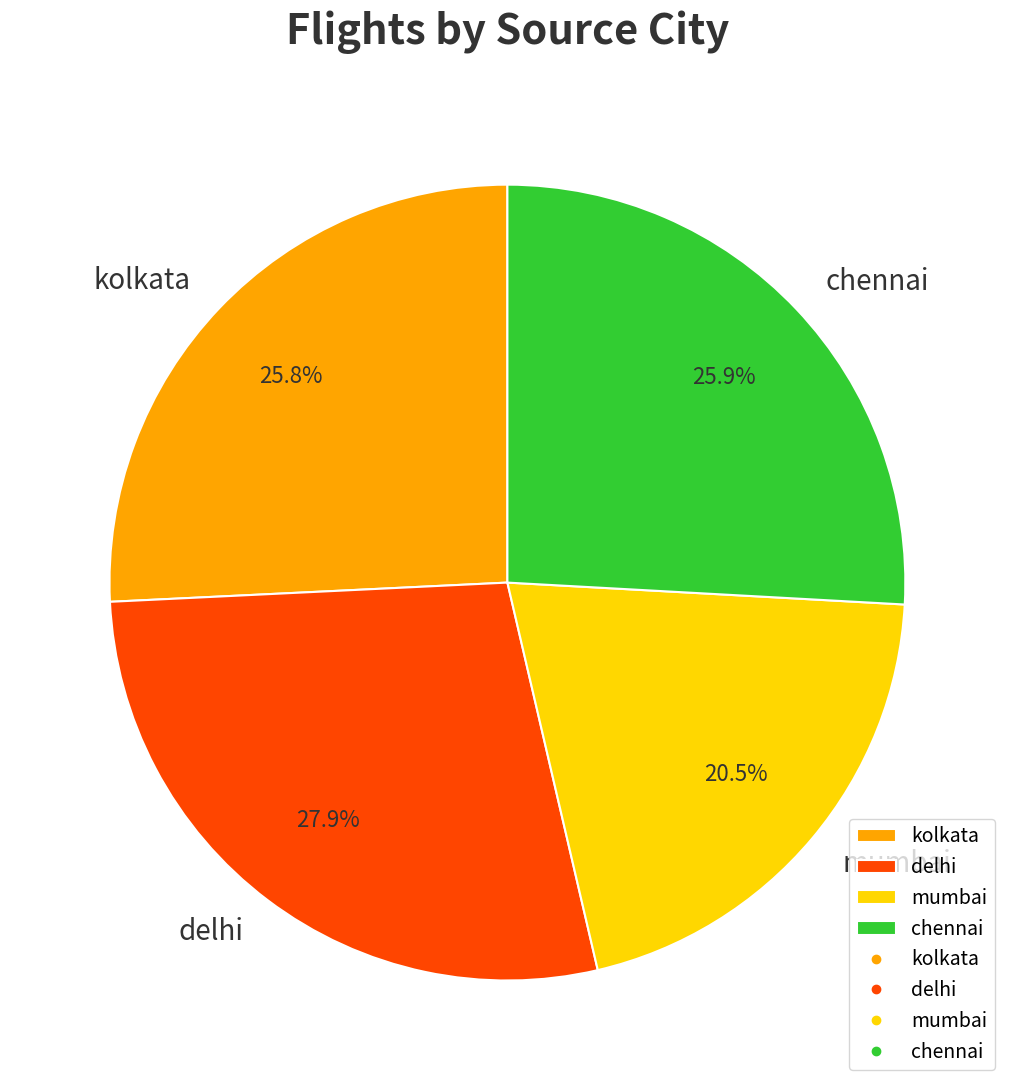

What is the ratio of the value at kolkata to the value at mumbai?

1.3